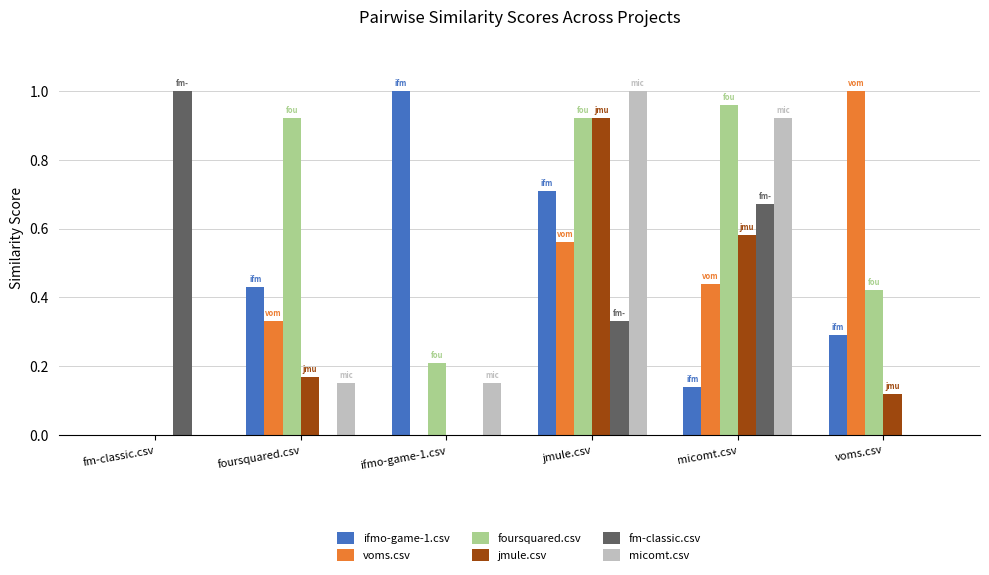

Is the value of jmule.csv at jmule.csv greater than the value of fm-classic.csv at fm-classic.csv?

No